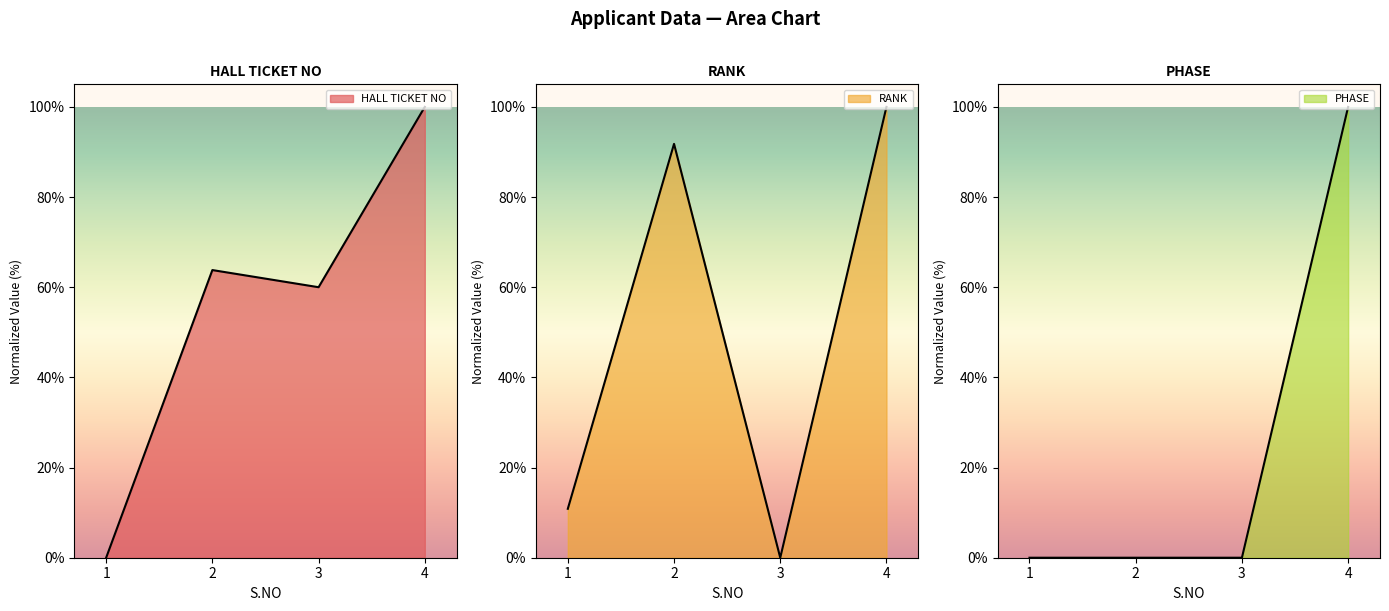

List the series in order of their peak value, highest first.

HALL TICKET NO, RANK, PHASE